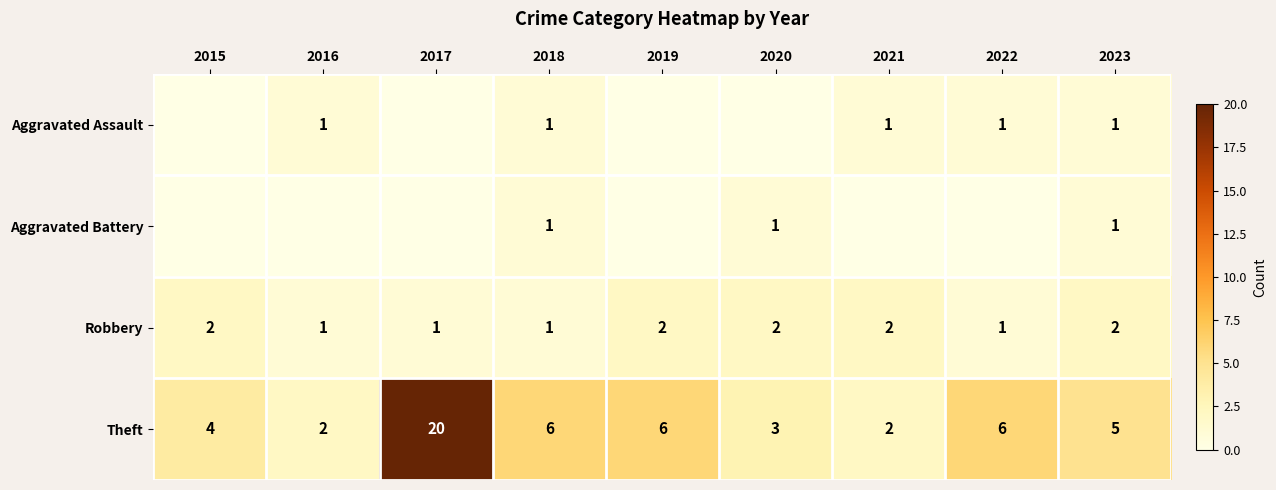

What is the difference between the highest and lowest values at 2023?

4